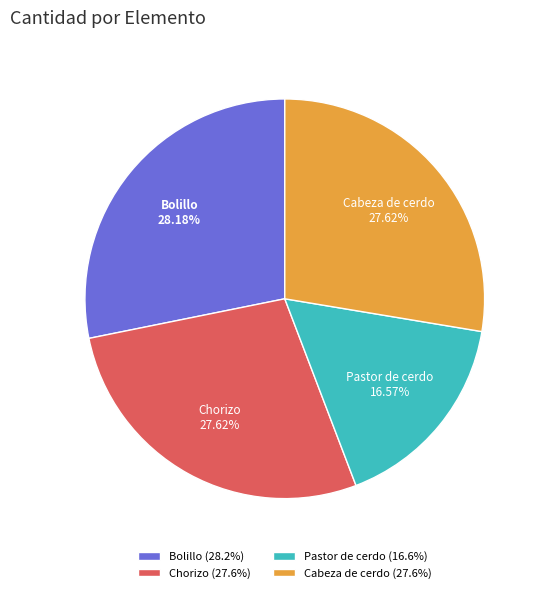

How many slices are in this pie chart?

4